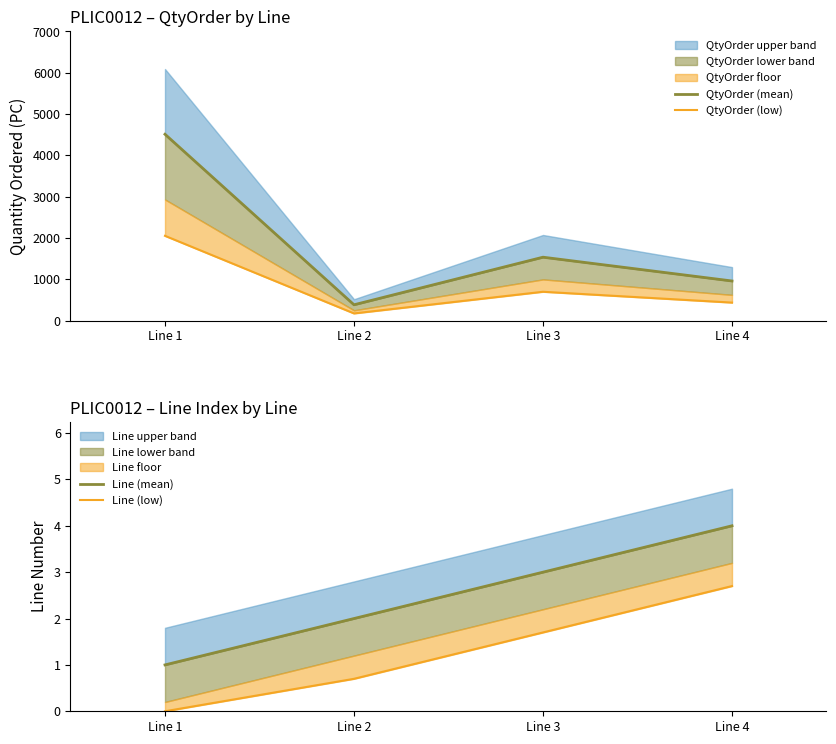

The QtyOrder (mean) series shows 227.0 at Line 2. True or false?

False